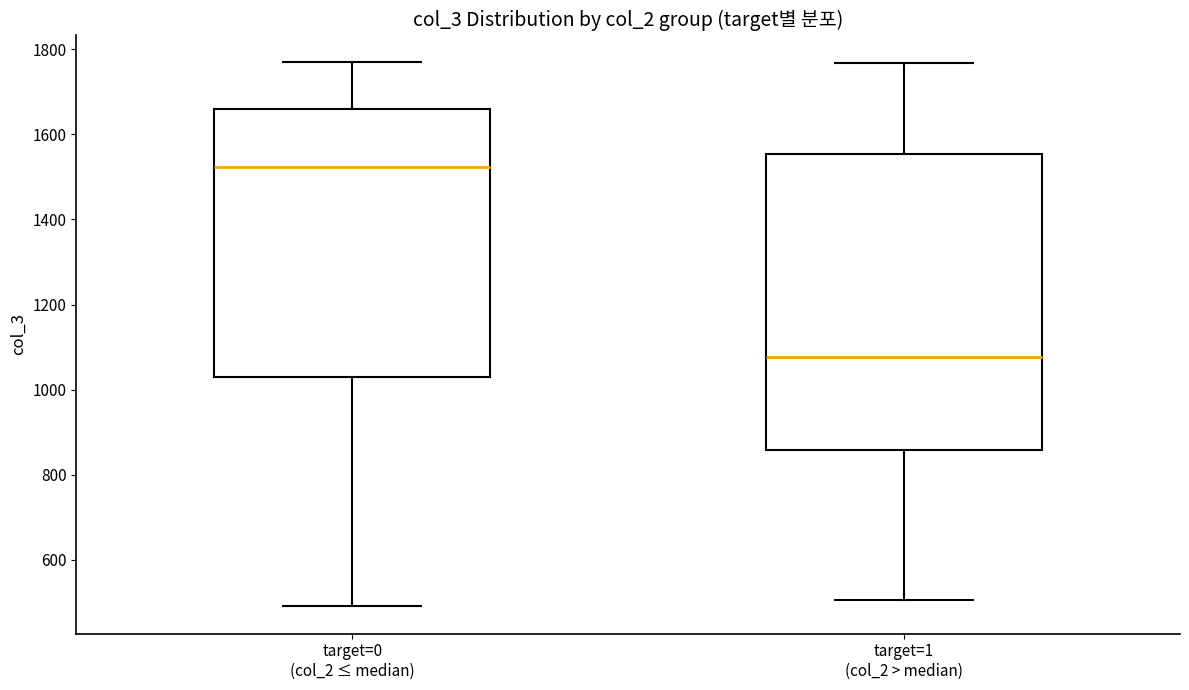

Which box is the tallest, from its lower edge to its upper edge?

target=1 (col_2 > median)